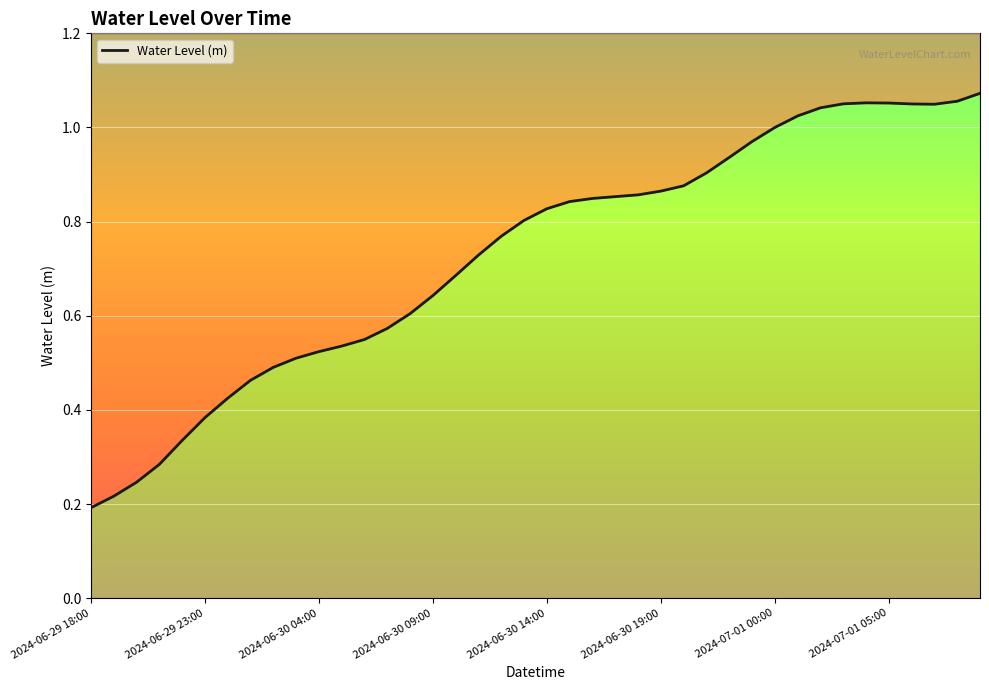

Which category has the lowest value across all series?

2024-06-29 18:00